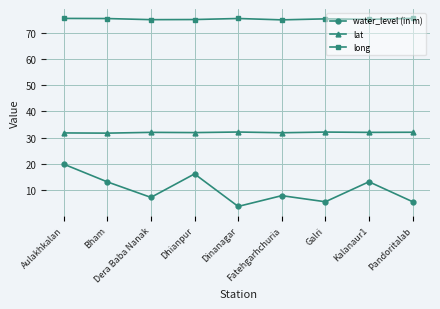

What is the sum of all long values?

677.5